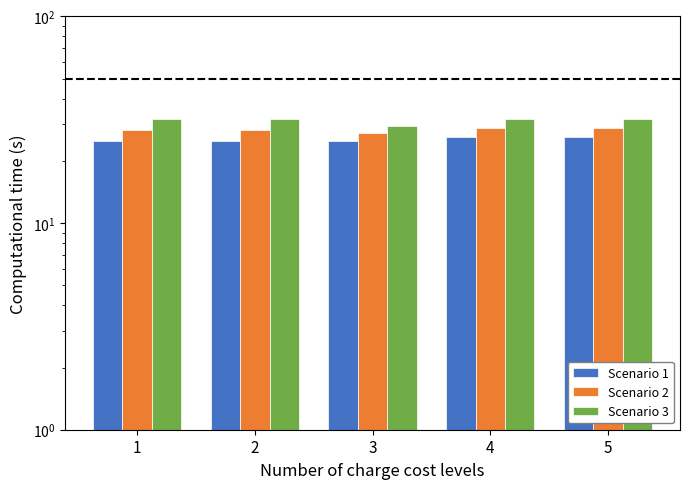

List the series in order of their peak value, highest first.

Scenario 3, Scenario 2, Scenario 1